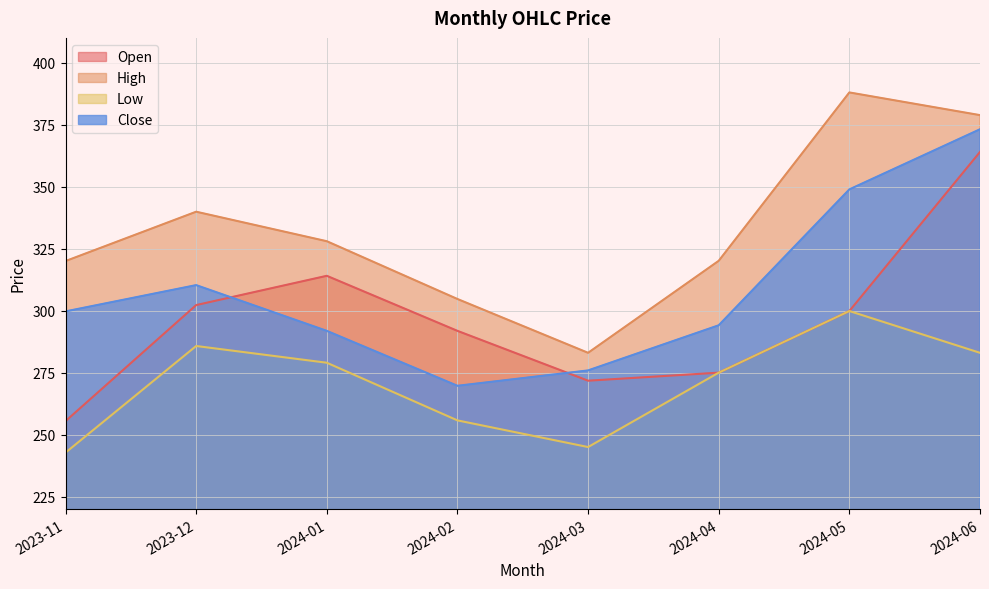

Reading right to left, what are all the values shown in this chart?

Open: 2024-06=364.0	2024-05=299.9	2024-04=275.0	2024-03=271.8	2024-02=291.9	2024-01=314.0	2023-12=302.2	2023-11=255.4
High: 2024-06=378.9	2024-05=388.0	2024-04=320.1	2024-03=283.0	2024-02=304.7	2024-01=328.0	2023-12=339.9	2023-11=320.0
Low: 2024-06=283.0	2024-05=299.9	2024-04=275.0	2024-03=245.0	2024-02=255.8	2024-01=279.0	2023-12=285.8	2023-11=242.8
Close: 2024-06=373.1	2024-05=348.9	2024-04=294.1	2024-03=275.9	2024-02=269.7	2024-01=291.9	2023-12=310.3	2023-11=299.7